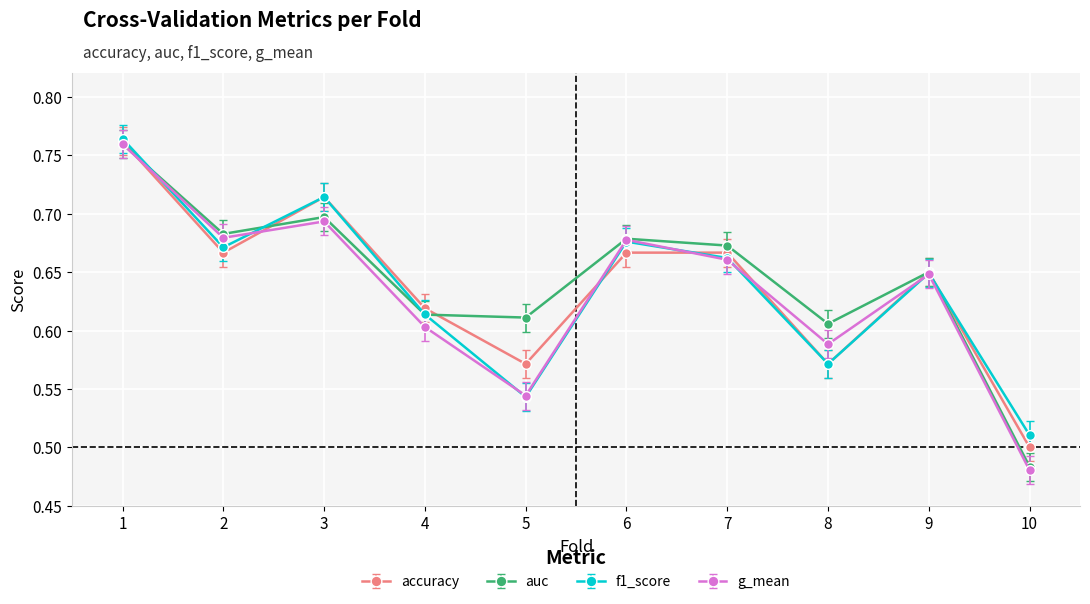

Between 8 and 10, which series saw the biggest shift?

auc